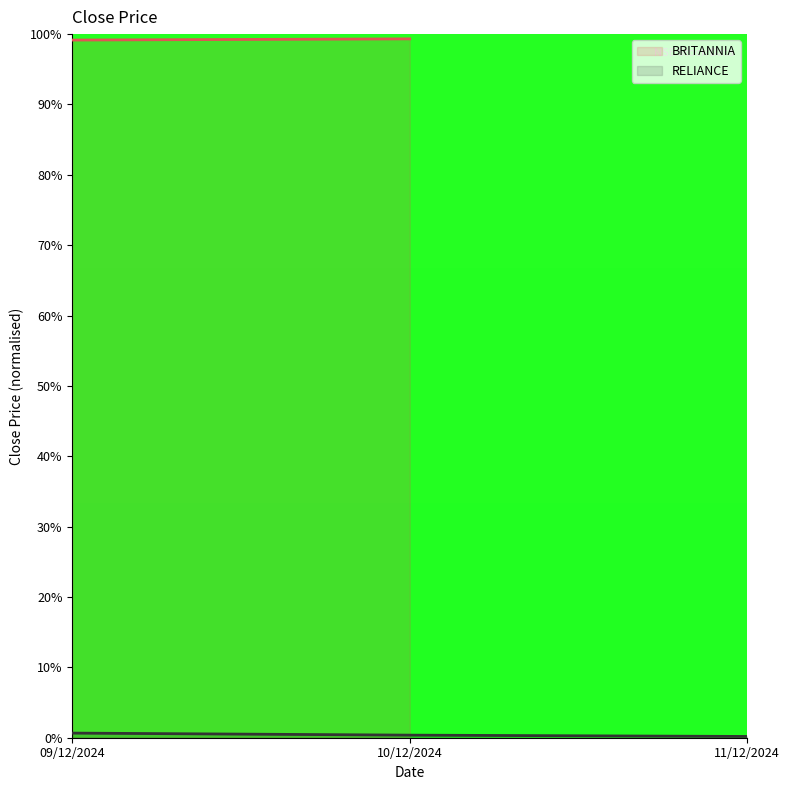

Does the chart have visible grid lines?

No